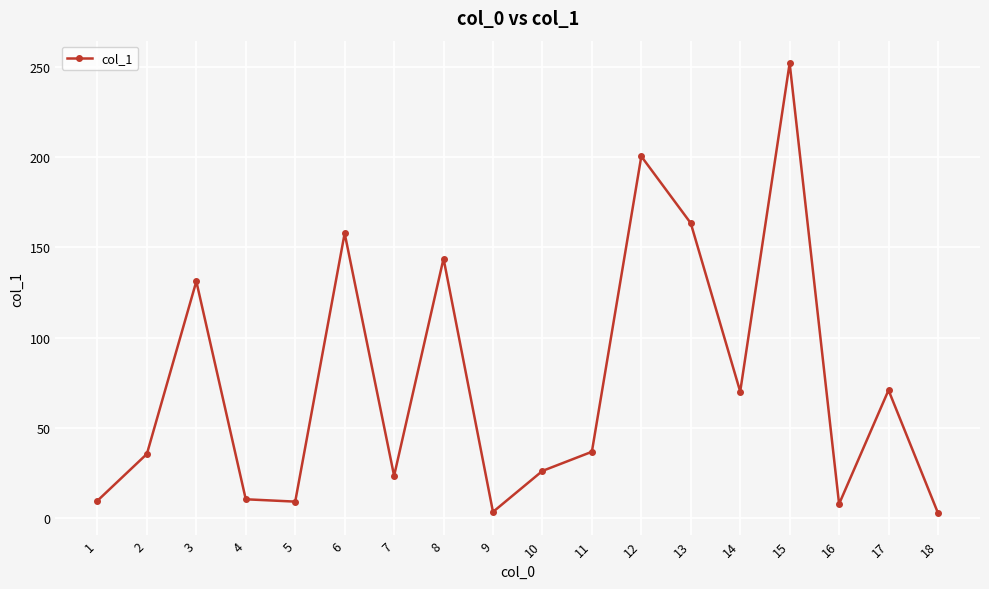

What is the difference between the maximum and minimum values?

249.1